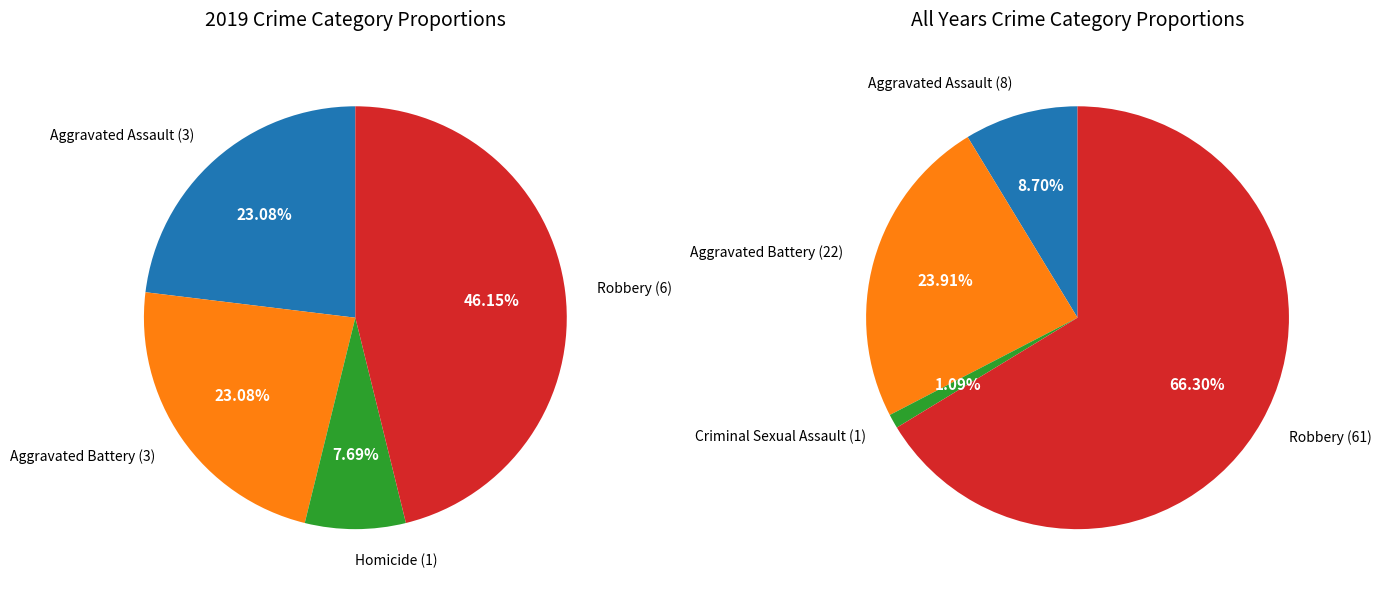

Rank the categories by value from lowest to highest.

Criminal Sexual Assault, Homicide, Aggravated Assault, Aggravated Battery, Robbery